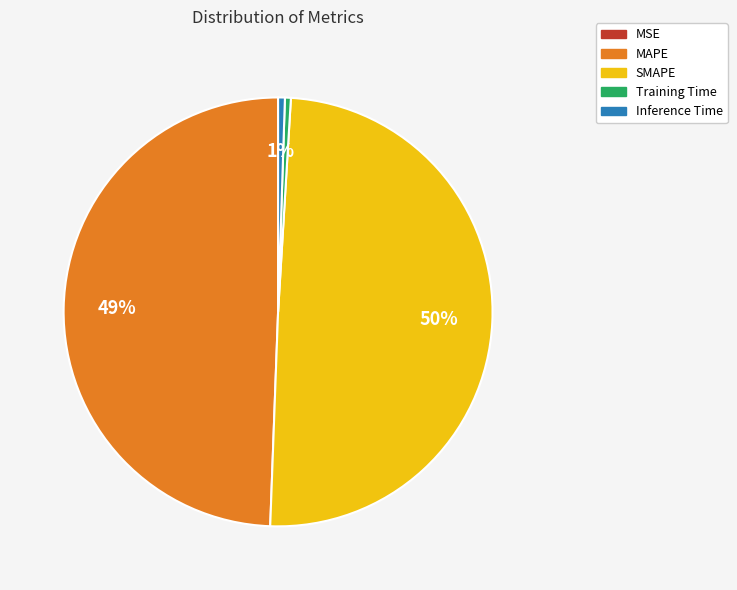

To the nearest percent, what is the average slice percentage?

20%